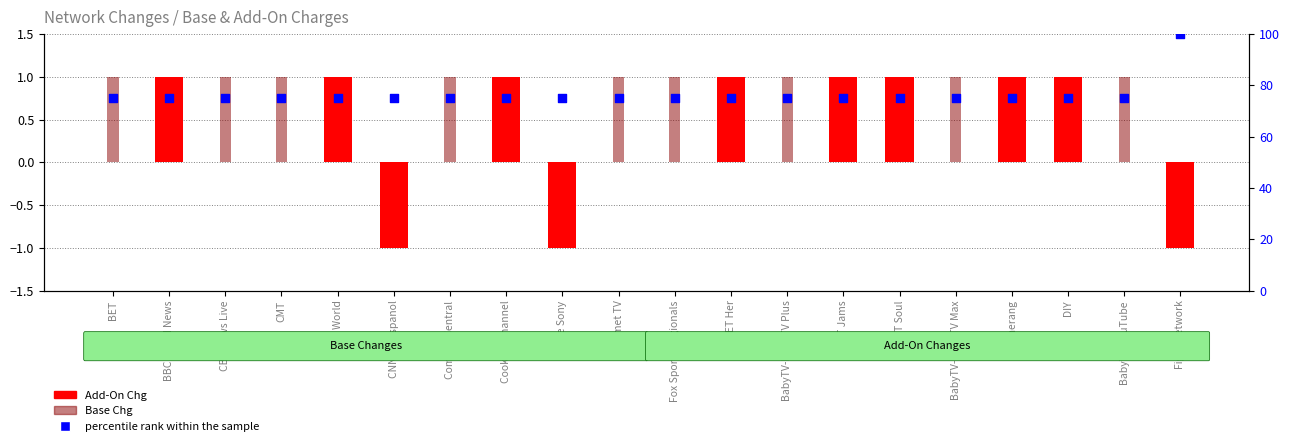

What is the total value across all series at BET Soul?

76